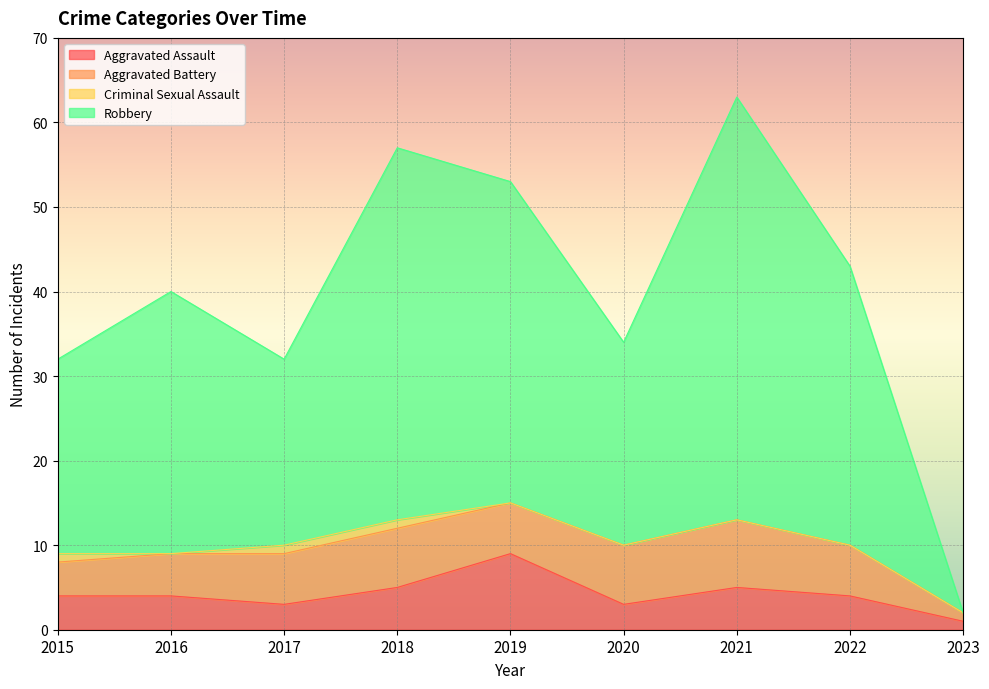

How many interior local valleys does the Criminal Sexual Assault series have?

1